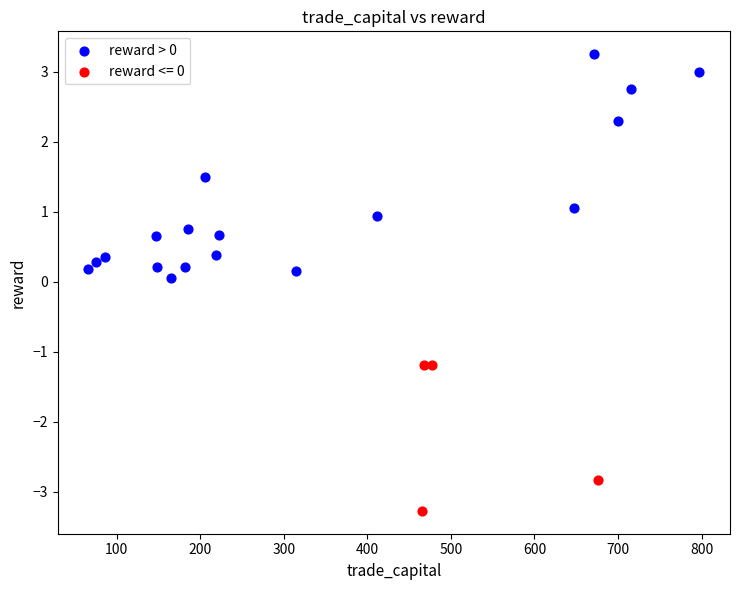

Which series reaches the minimum Y coordinate?

reward <= 0